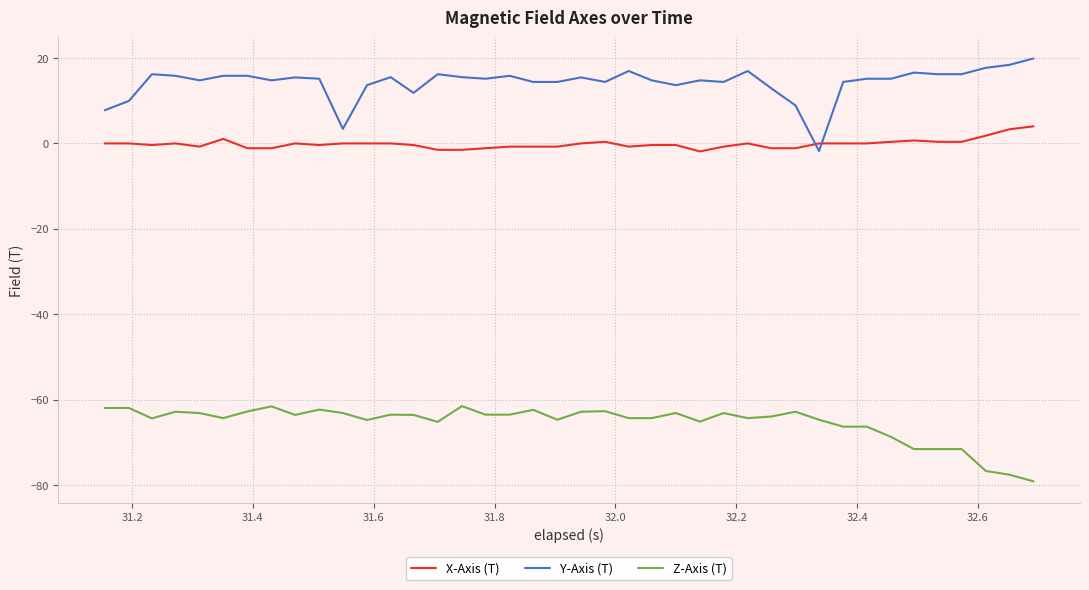

Rank the series by their maximum value, from lowest to highest.

Z-Axis (T), X-Axis (T), Y-Axis (T)